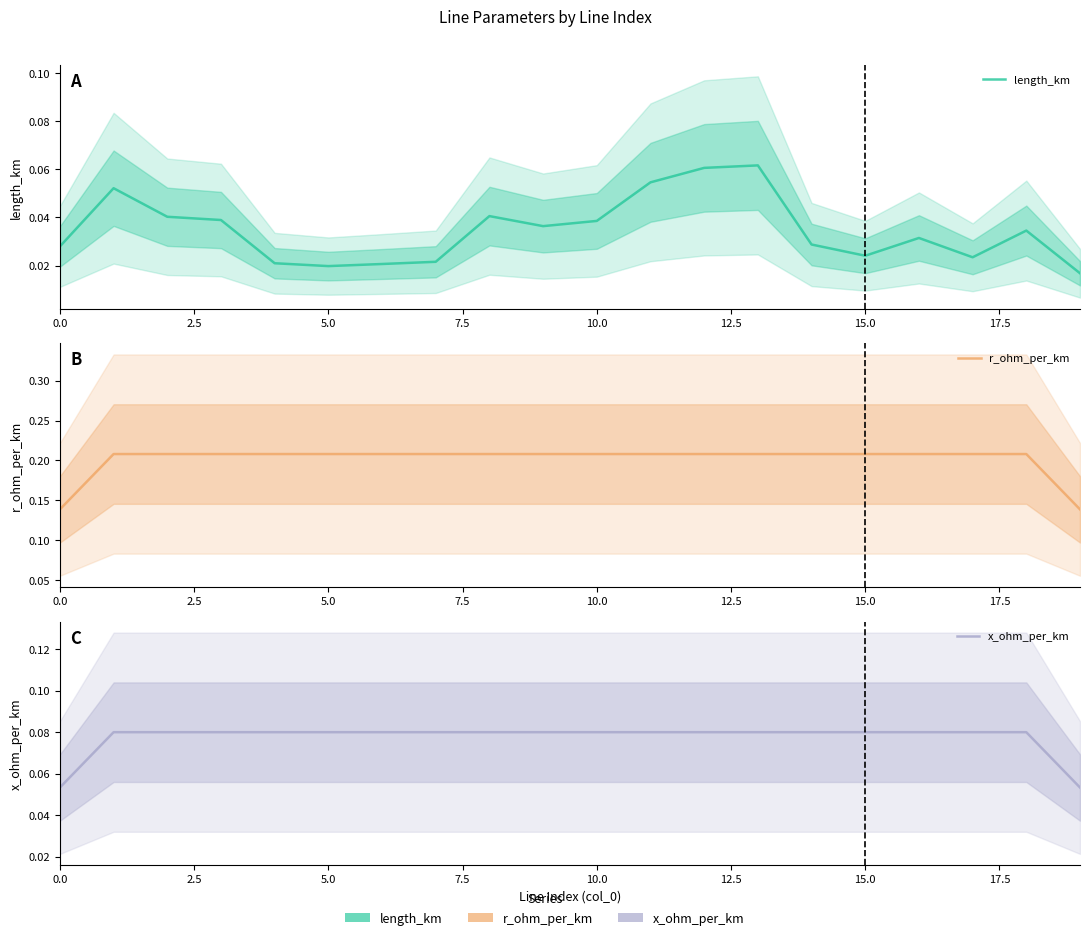

The x_ohm_per_km series shows 0.1 at 15.0. True or false?

True